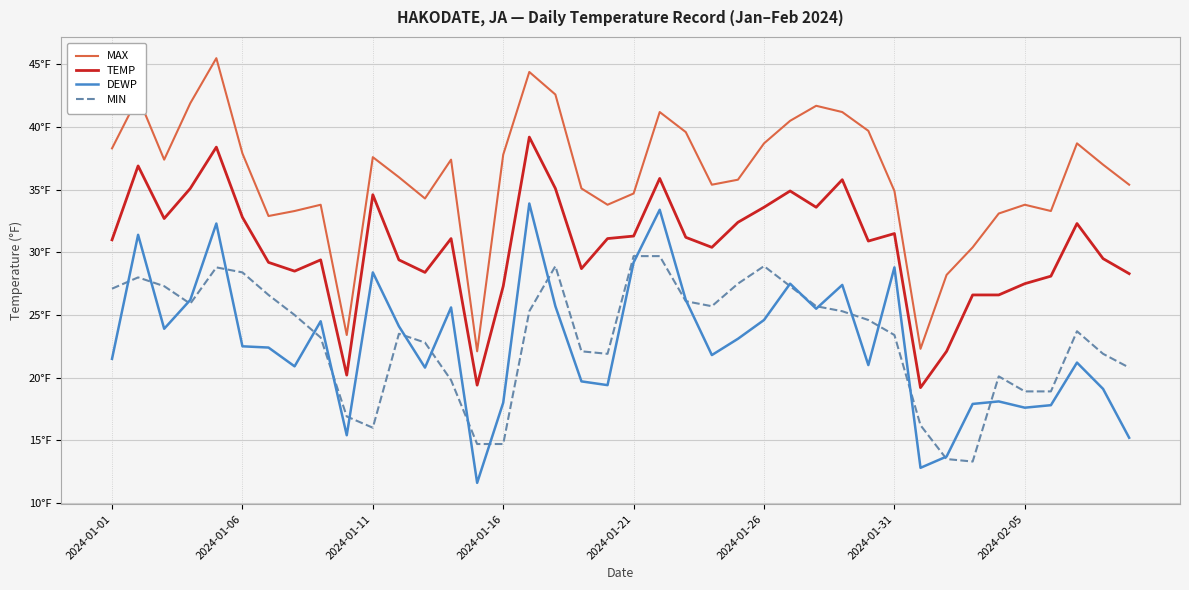

Is this an area chart (filled region under the line)?

No